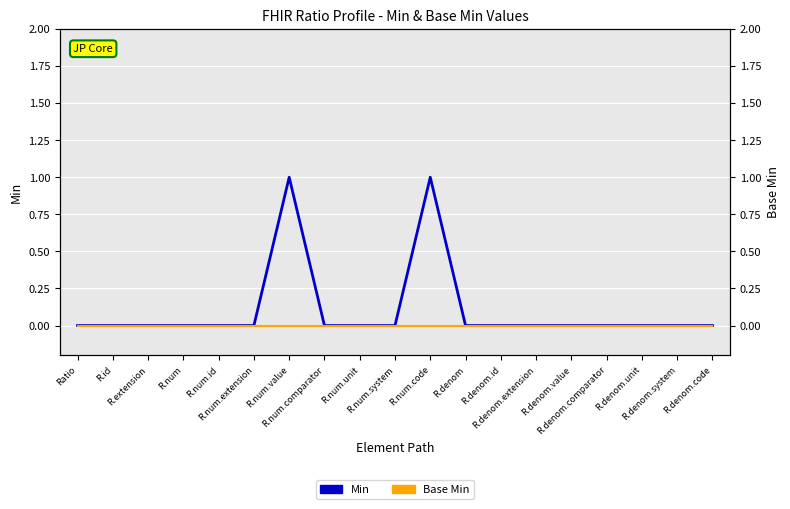

At how many categories does at least one series exceed 0?

2